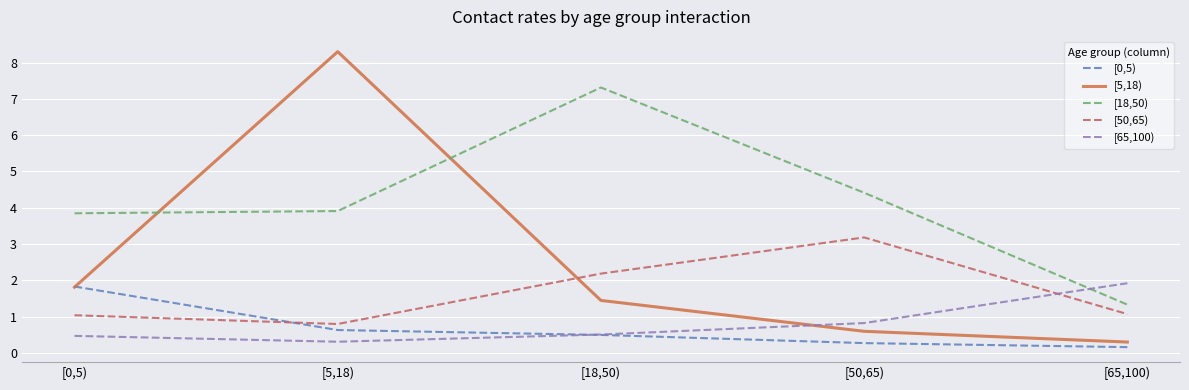

At which category is the sum across all series the highest?

[5,18)